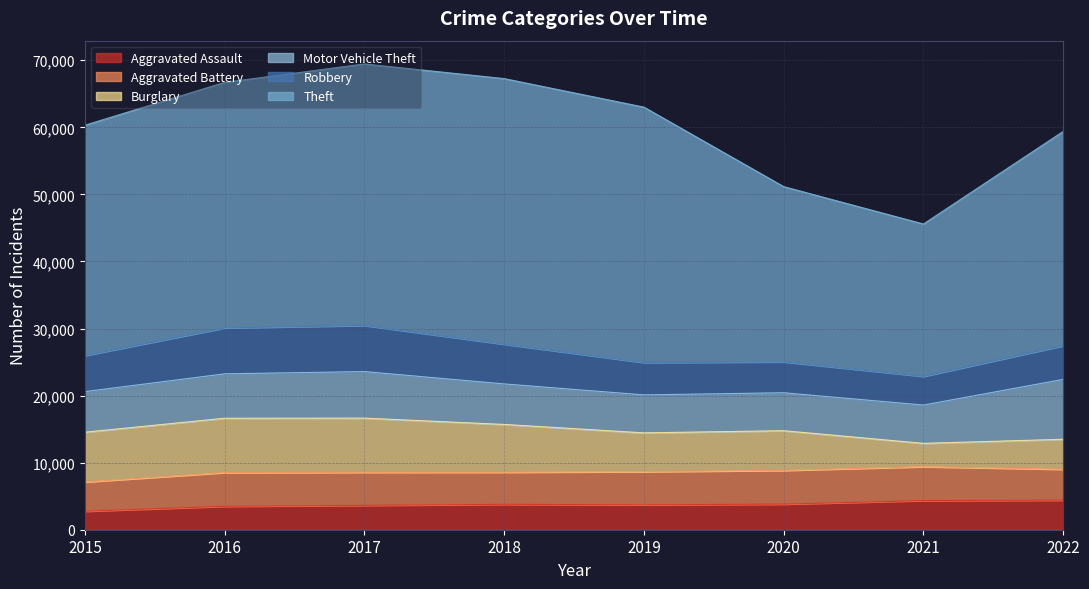

What is the minimum value for Robbery?

4274